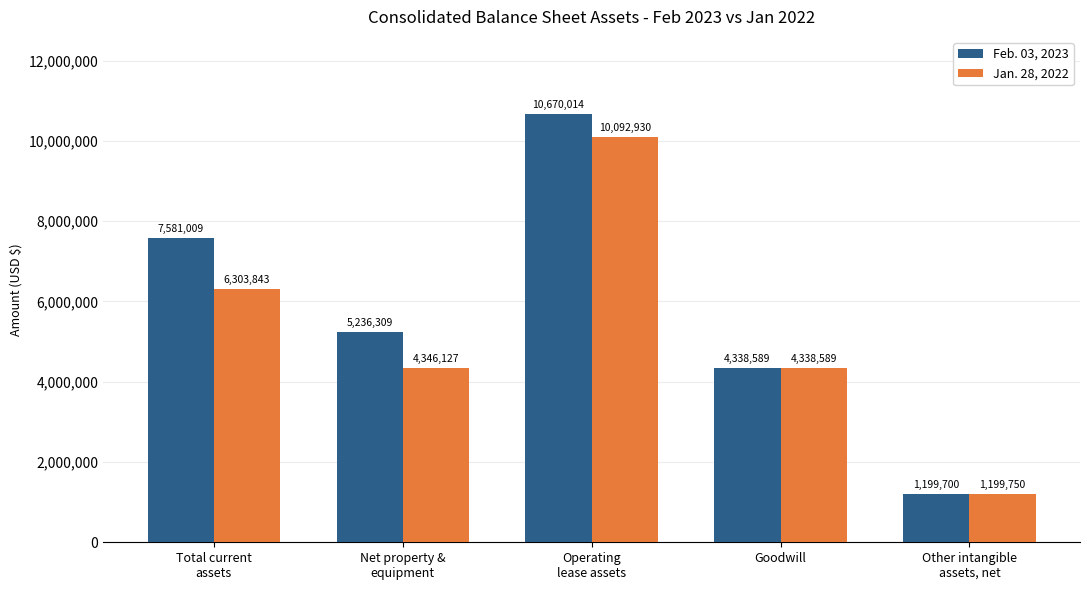

The value of Feb. 03, 2023 at Operating
lease assets is 10670014. True or false?

True